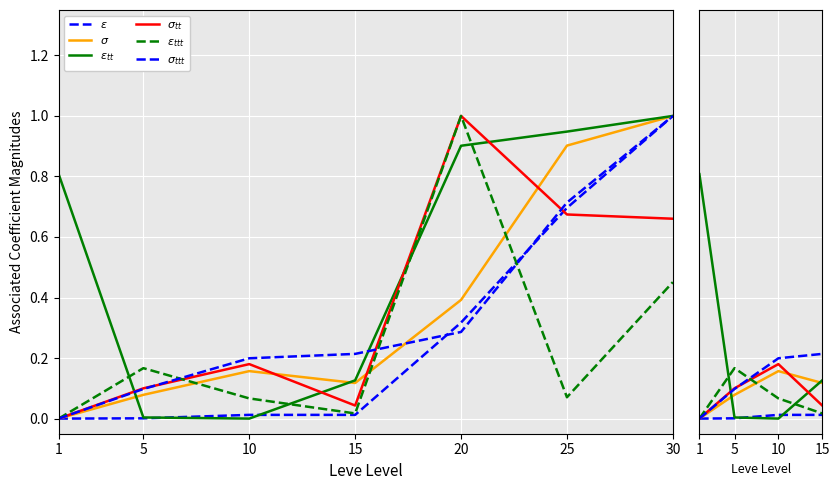

At 15, list the series in order from largest to smallest.

$\sigma_{ttt}$, $\varepsilon_{tt}$, $\sigma$, $\sigma_{tt}$, $\varepsilon_{ttt}$, $\varepsilon$